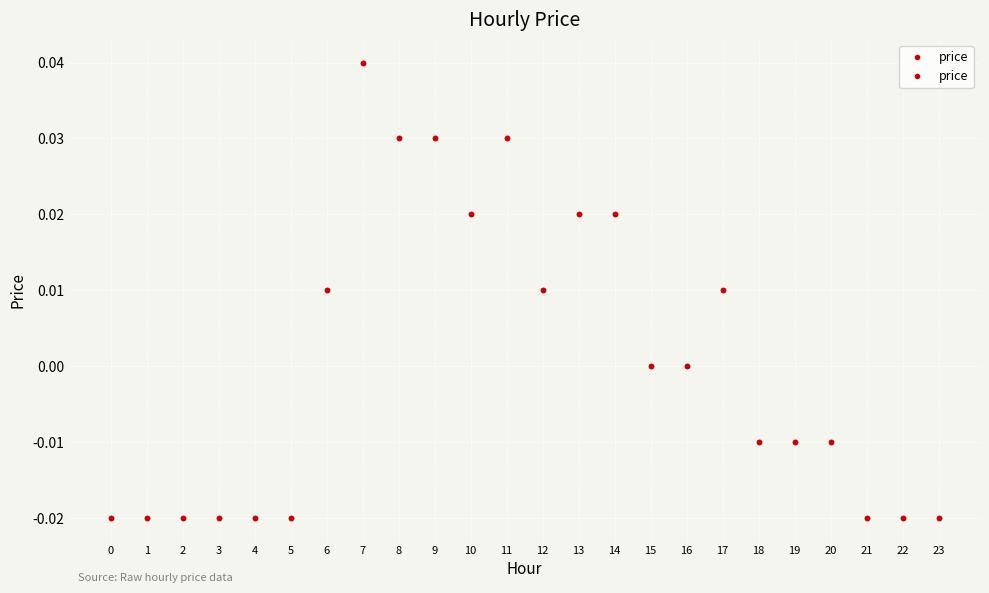

Between 2 and 7, which is larger?

7